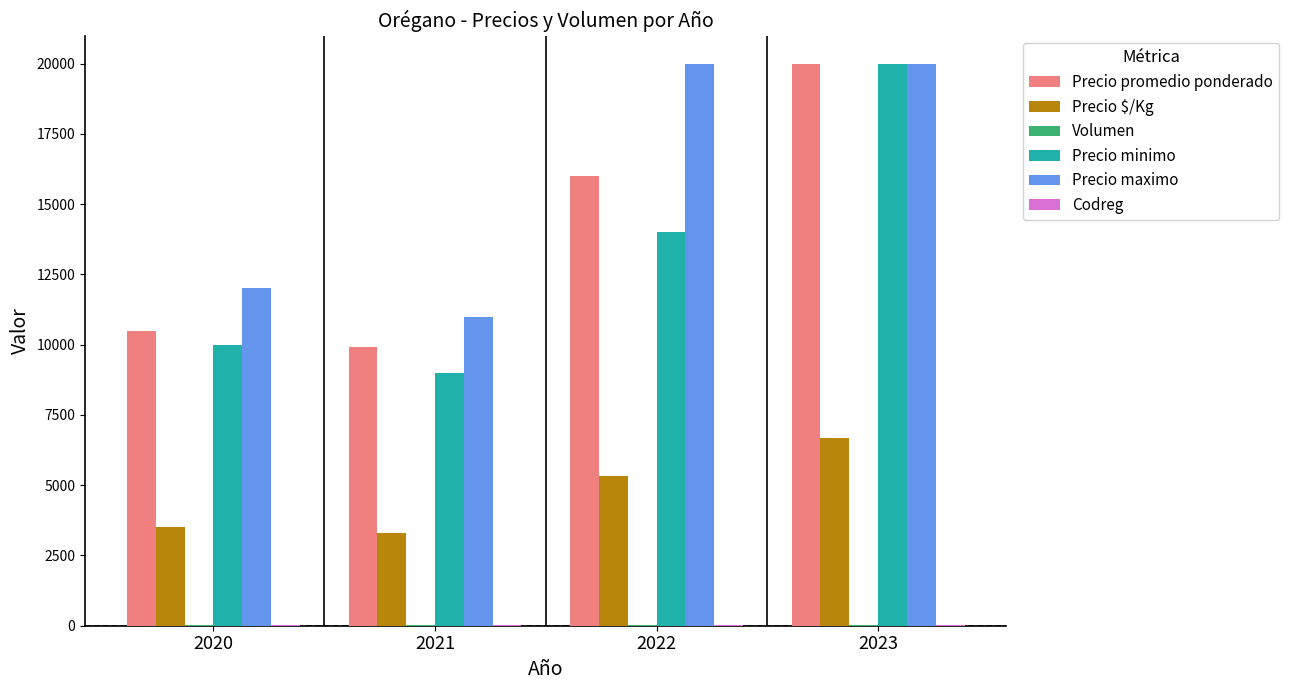

How many categories are shown in the chart?

4